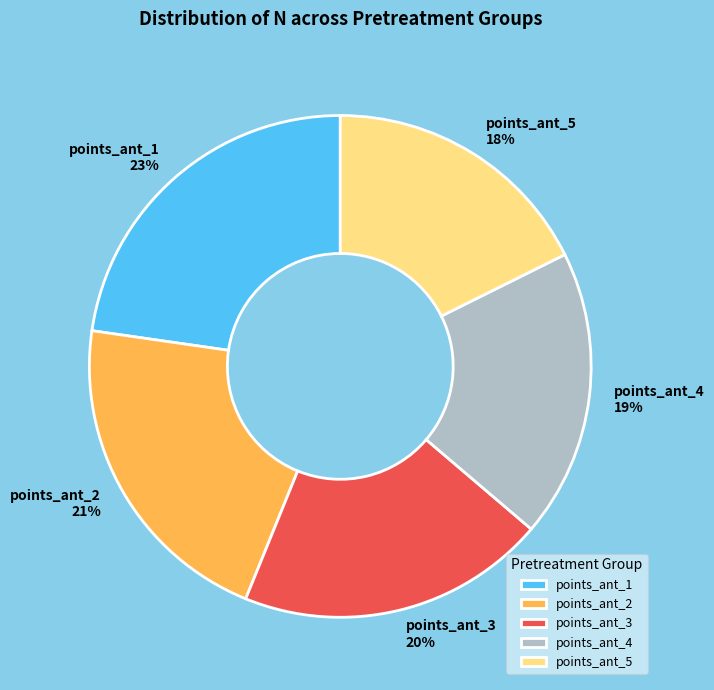

True or false: points_ant_2 accounts for 27% of the total.

False